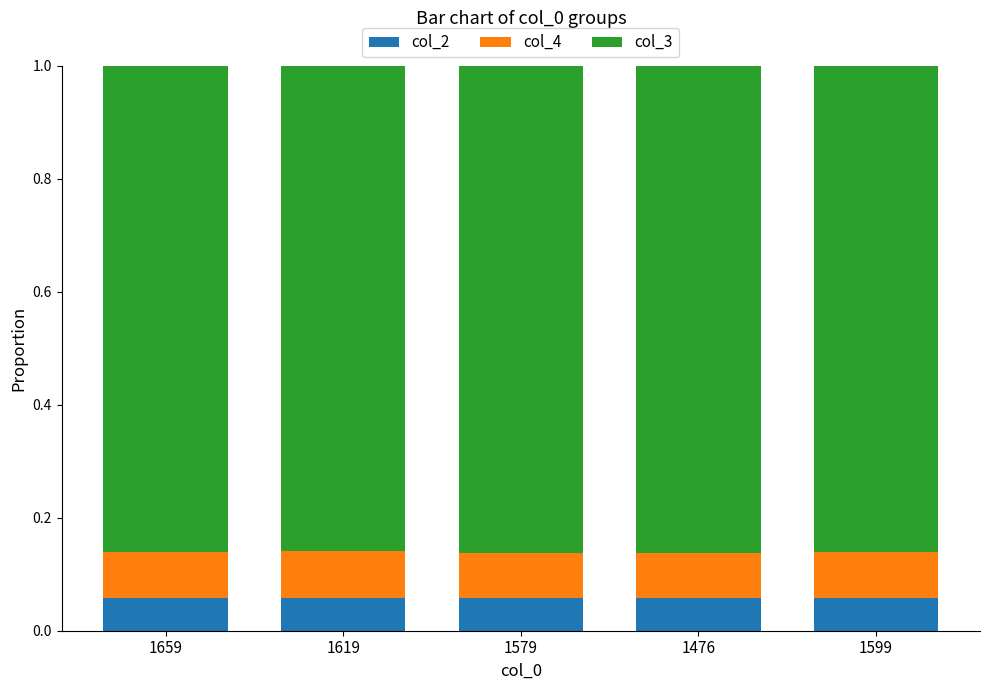

Which label corresponds to the largest value in the chart?

1476